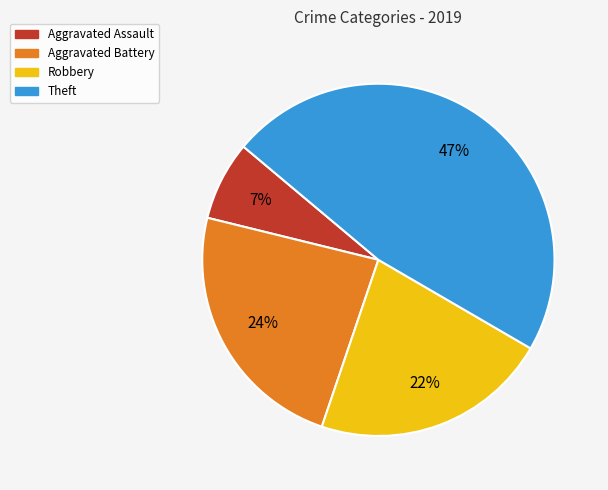

True or false: Robbery accounts for 32% of the total.

False